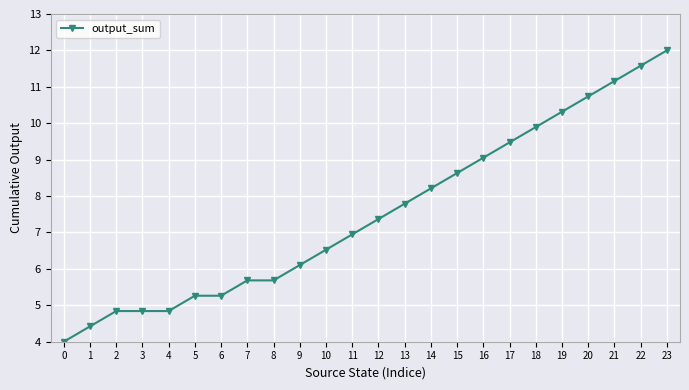

What is the value of the 22nd point from the left?

11.2